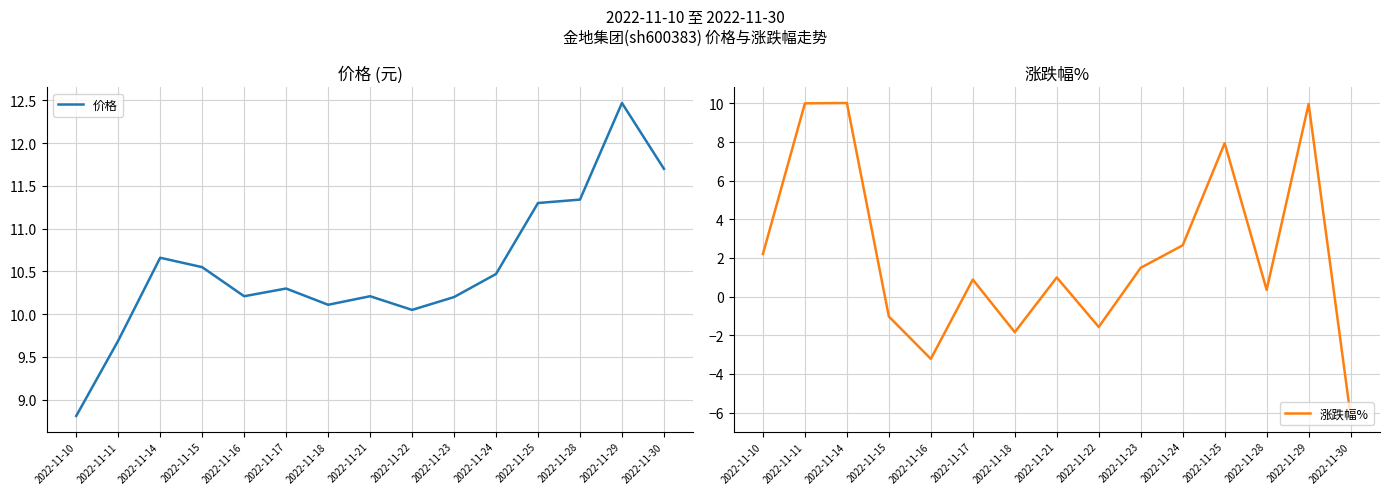

What is the sum of the 涨跌幅% values at 2022-11-16 and 2022-11-21?

-2.2